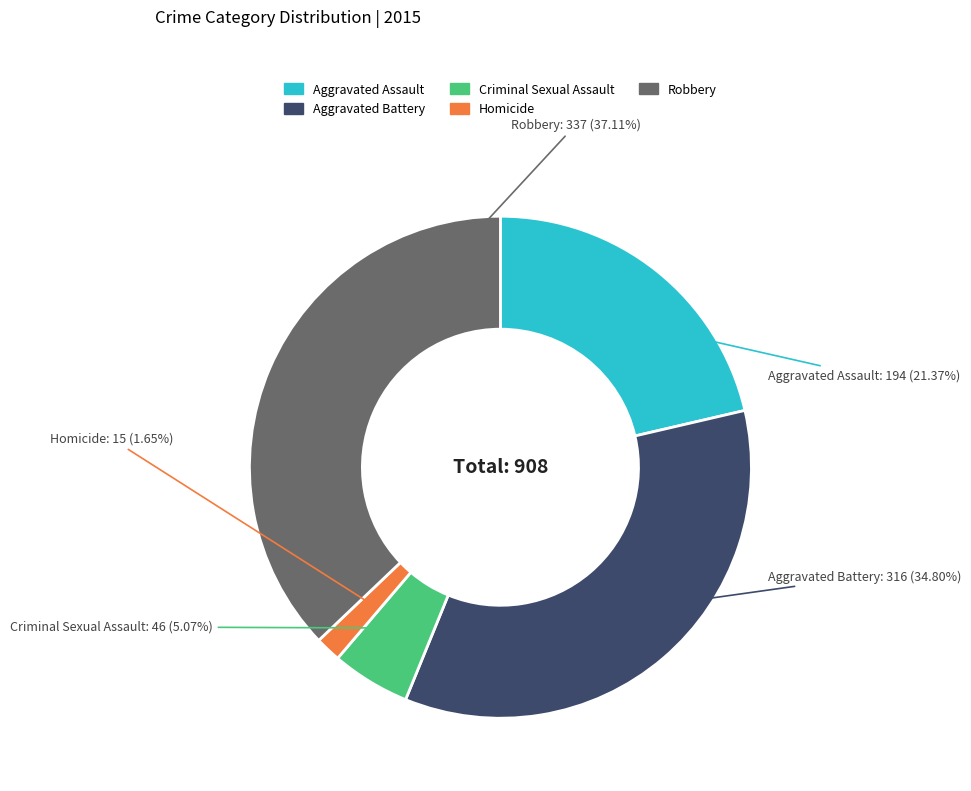

The Aggravated Assault slice represents 21% of the pie. True or false?

True